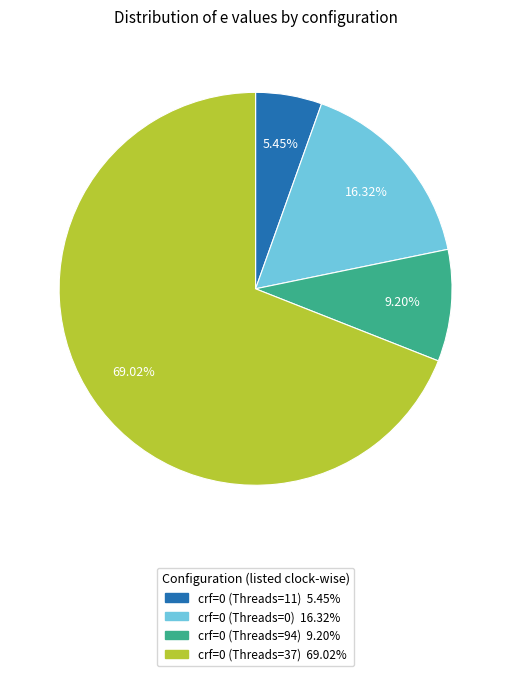

What is the largest slice in the pie chart?

crf=0 (Threads=37)